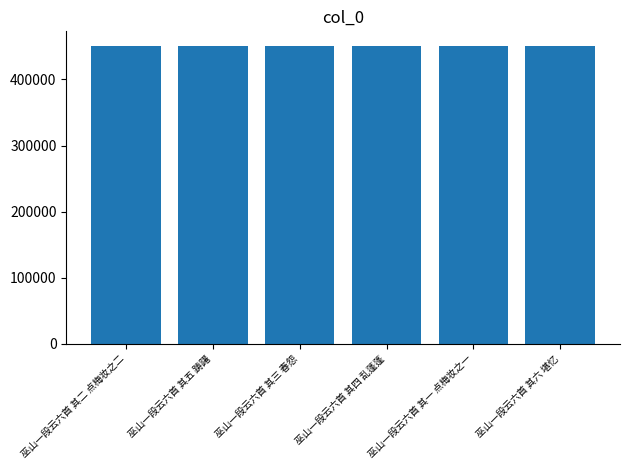

Count the number of data series in this chart.

1